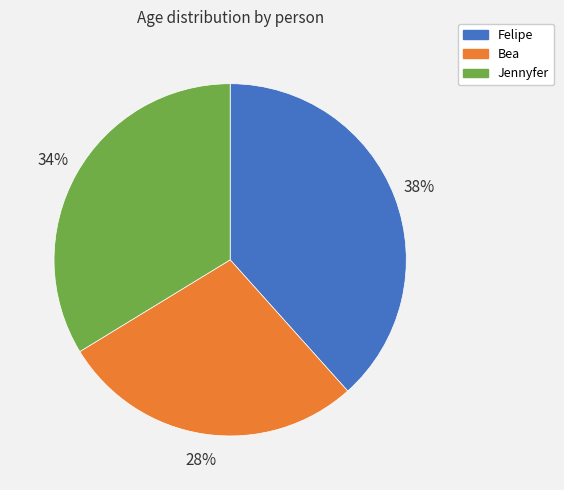

Does any single category account for the majority?

No